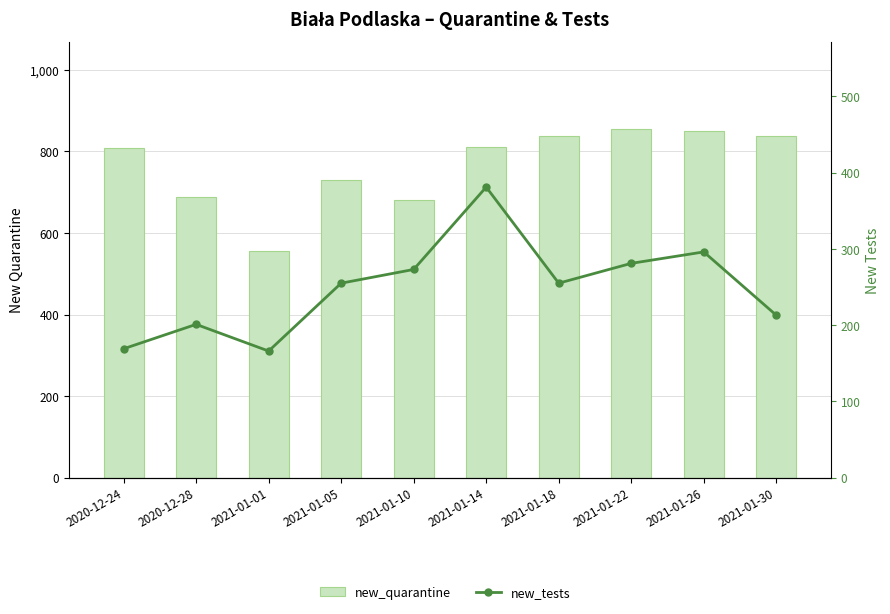

What are all the series names shown in the legend?

new_quarantine, new_tests